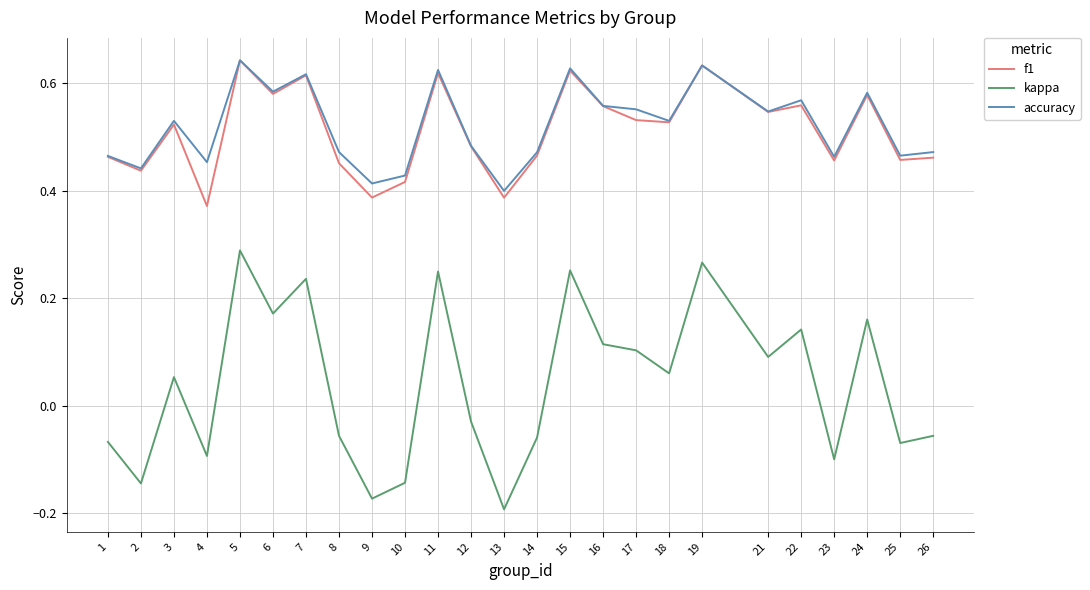

Is it true that accuracy equals 0.3 at 24?

False